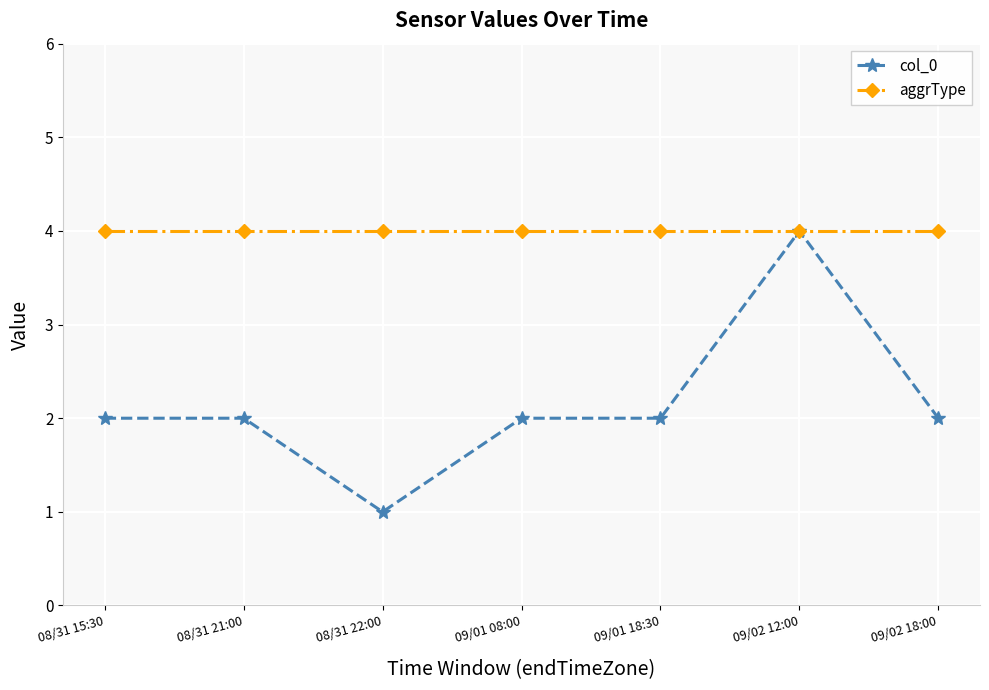

Which series has the largest range (max minus min)?

col_0